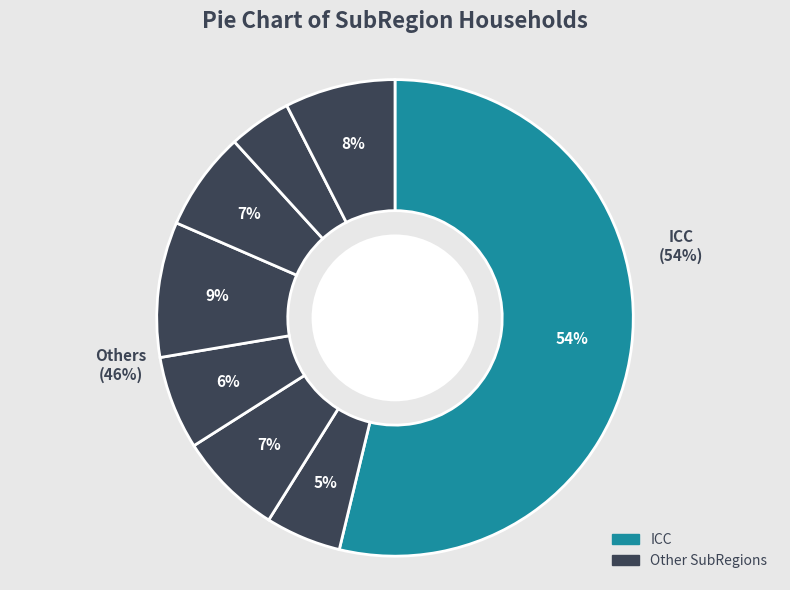

Which slice represents more than half of the pie?

ICC